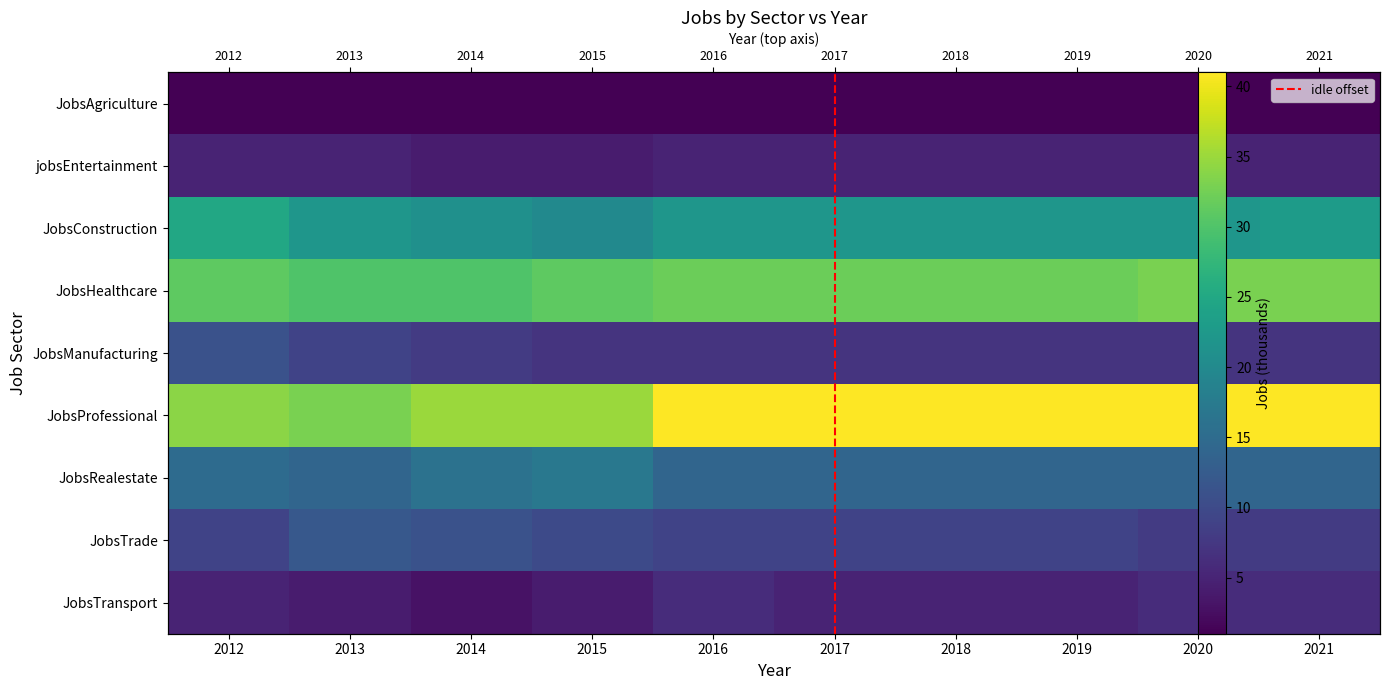

Which has a higher value, 2019 or 2018?

2019